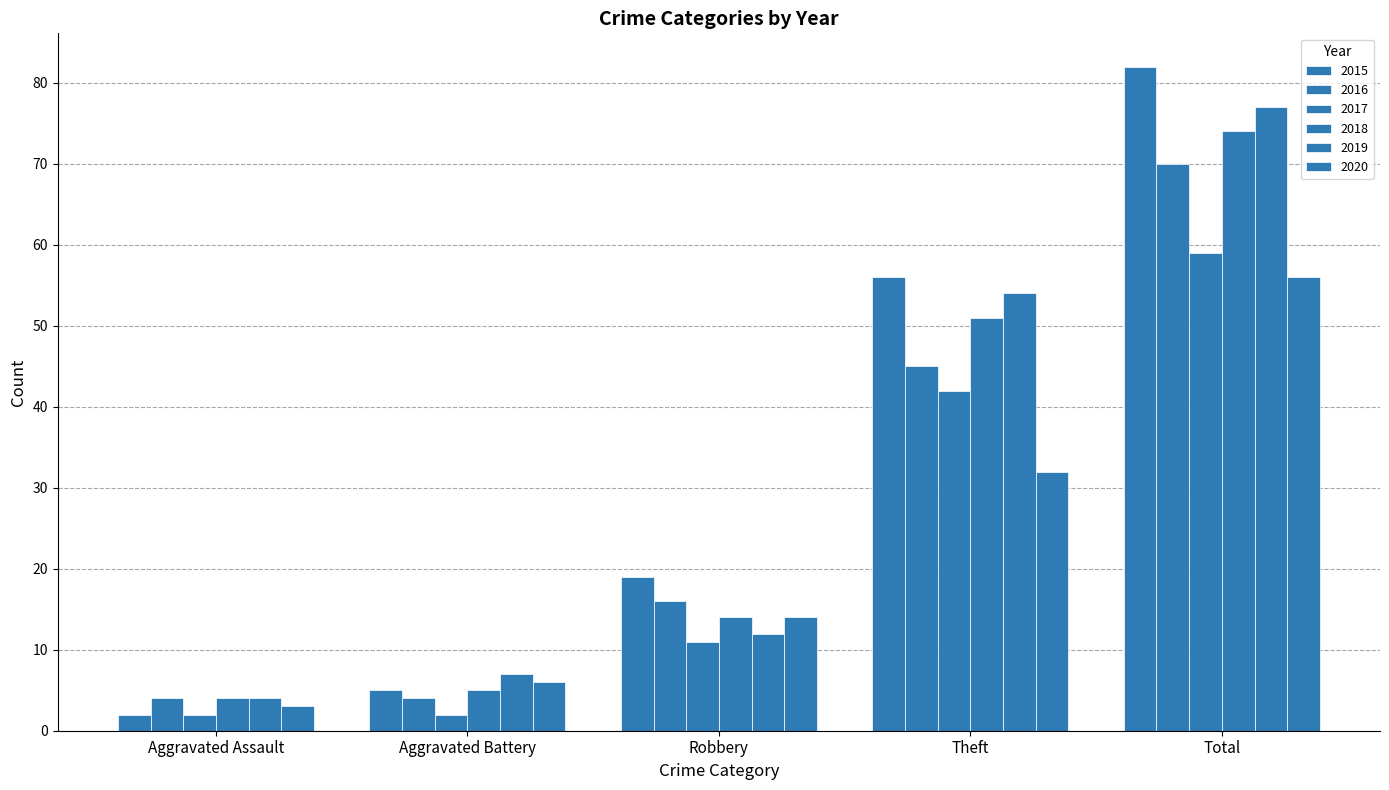

Reading left to right, what are all the values shown in this chart?

2015: 2	5	19	56	82
2016: 4	4	16	45	70
2017: 2	2	11	42	59
2018: 4	5	14	51	74
2019: 4	7	12	54	77
2020: 3	6	14	32	56